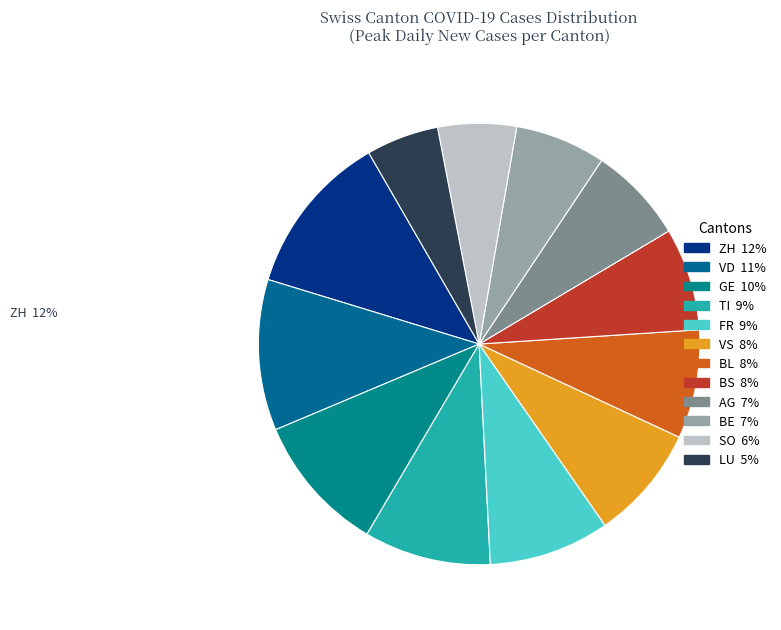

The SO slice represents 15% of the pie. True or false?

False